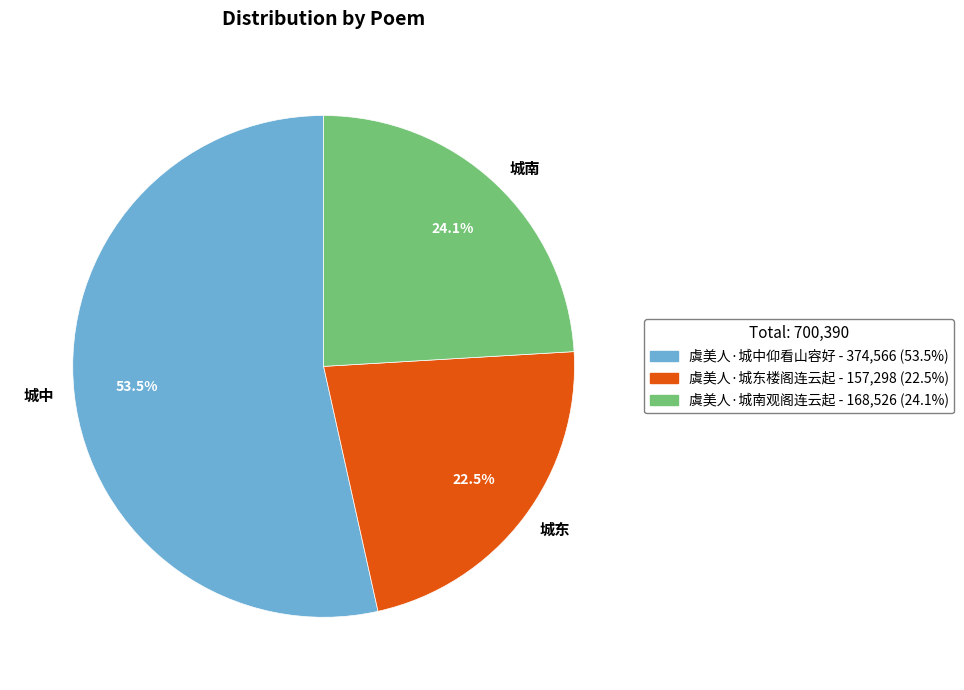

Which slice is the smallest?

城东